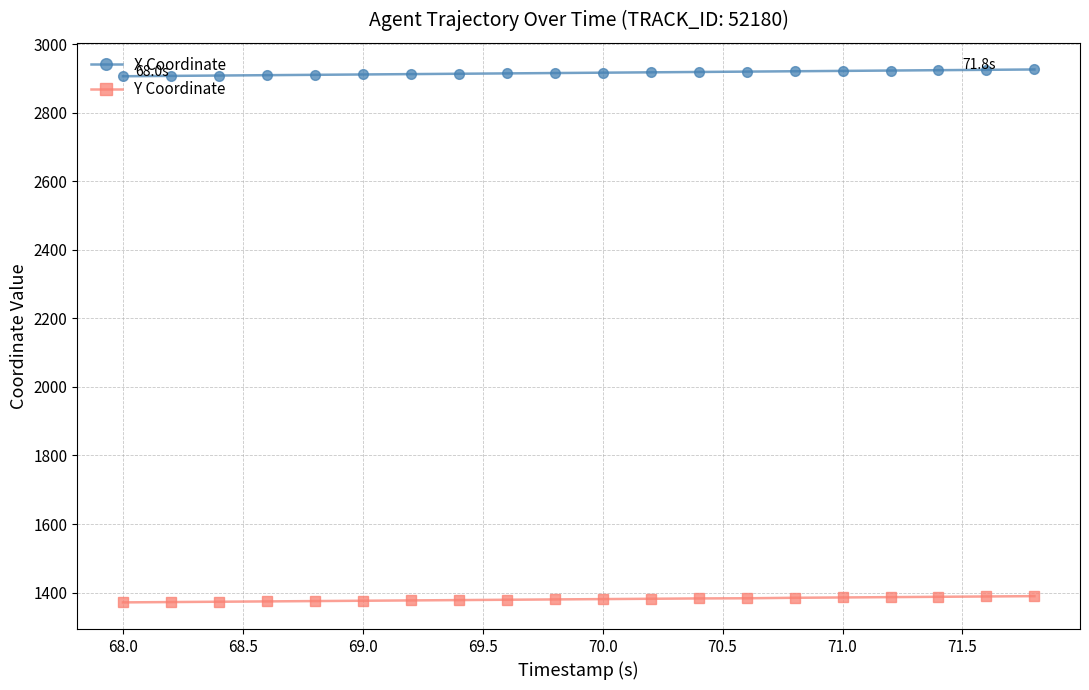

What is the maximum value shown in the chart?

2925.9